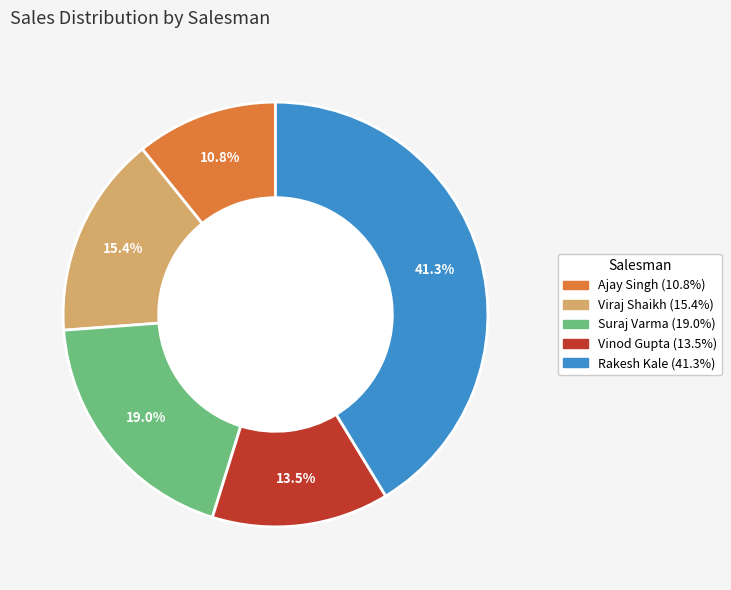

What portion of the pie excludes Vinod Gupta?

86.5%